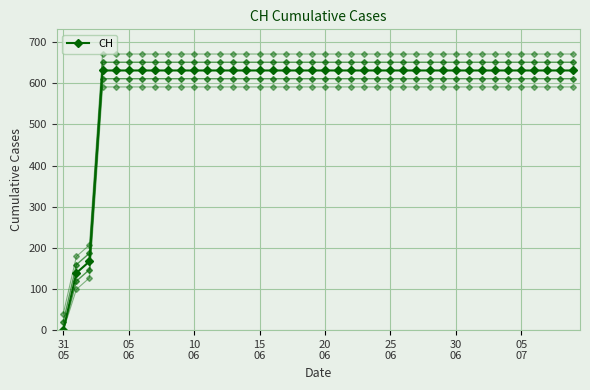

How many series are shown in this chart?

5